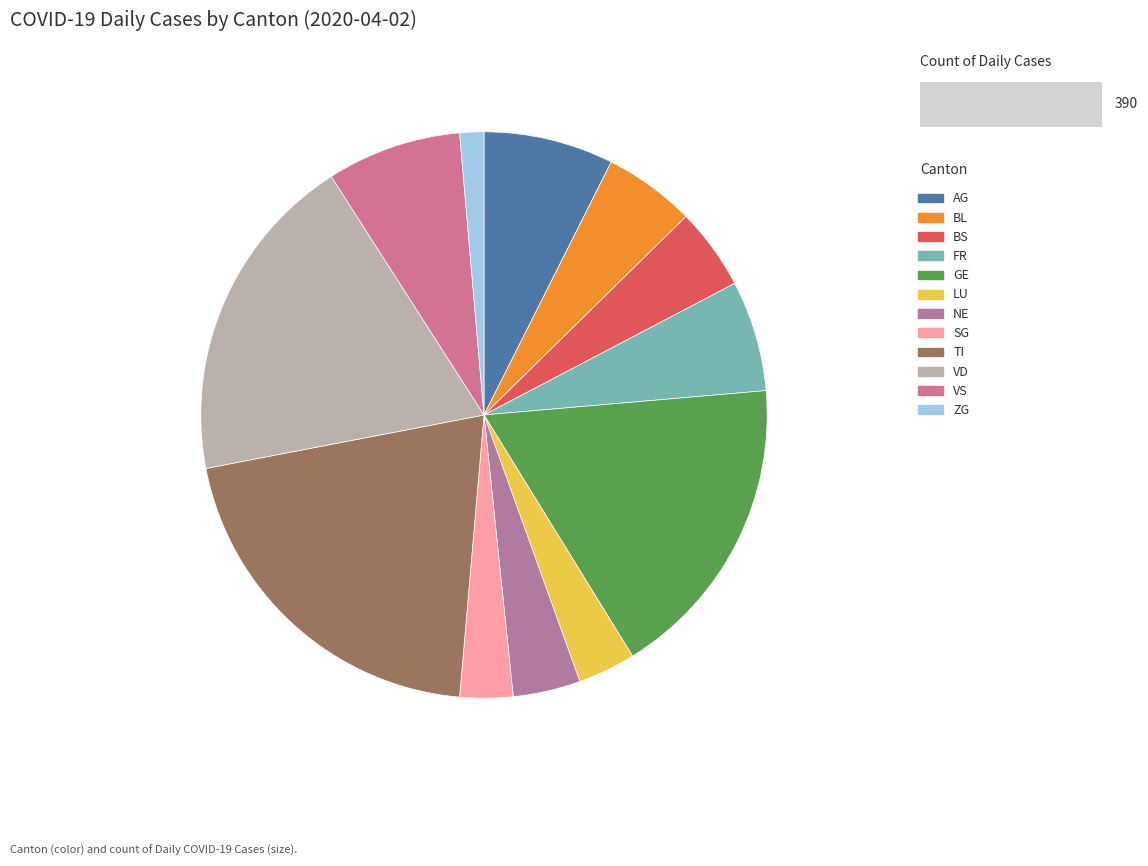

To the nearest percent, what percentage of the pie is ZG?

1%